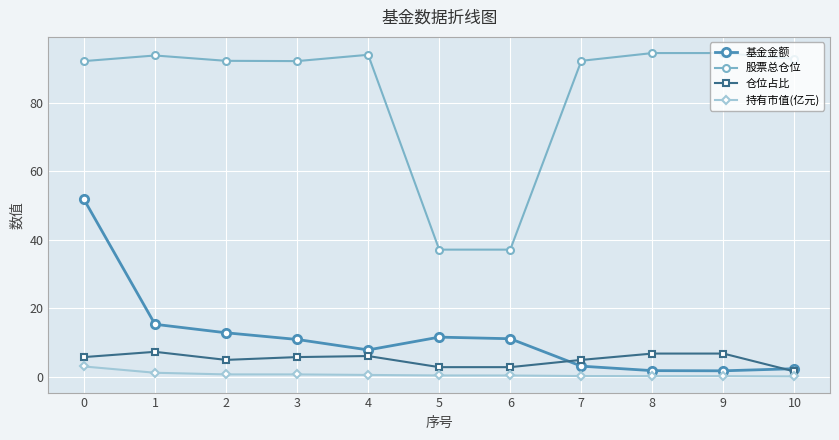

Is it true that 仓位占比 equals 1.2 at 7?

False